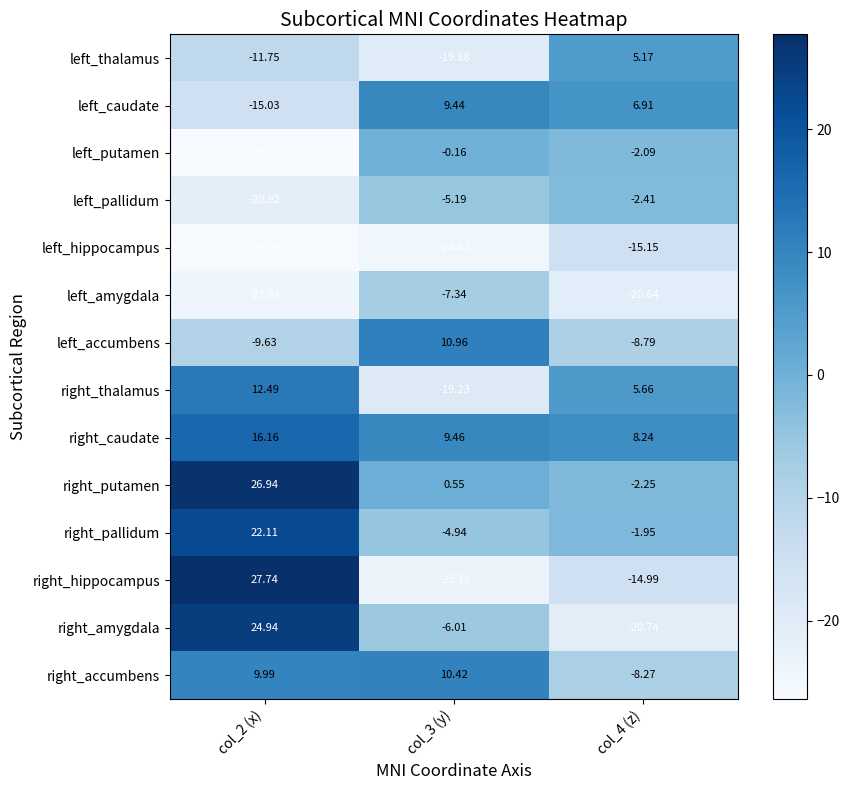

Rank the series by their maximum value, from lowest to highest.

left_hippocampus, left_amygdala, left_pallidum, left_putamen, left_thalamus, left_caudate, right_accumbens, left_accumbens, right_thalamus, right_caudate, right_pallidum, right_amygdala, right_putamen, right_hippocampus